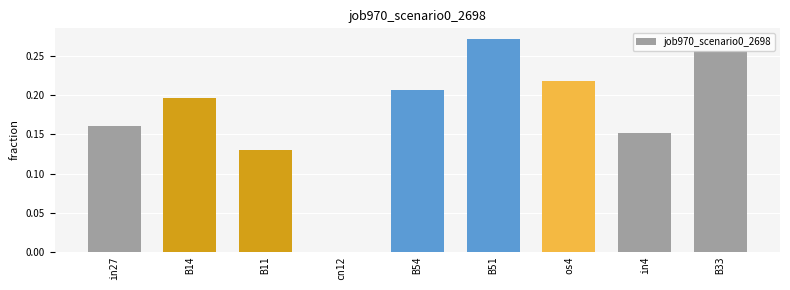

How many values are between 0 and 1?

9